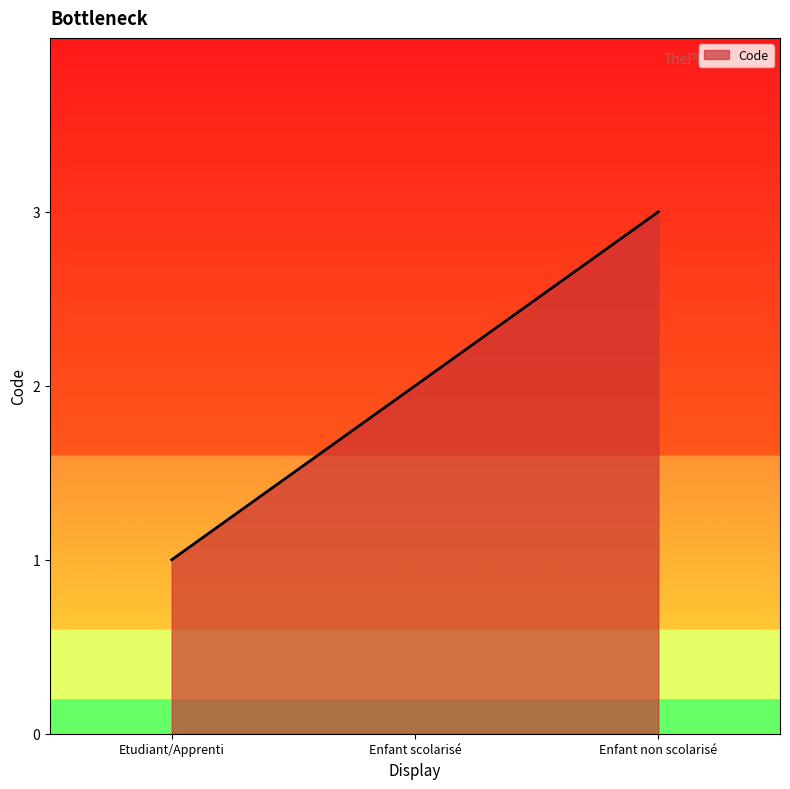

What position from the right is Etudiant/Apprenti?

3